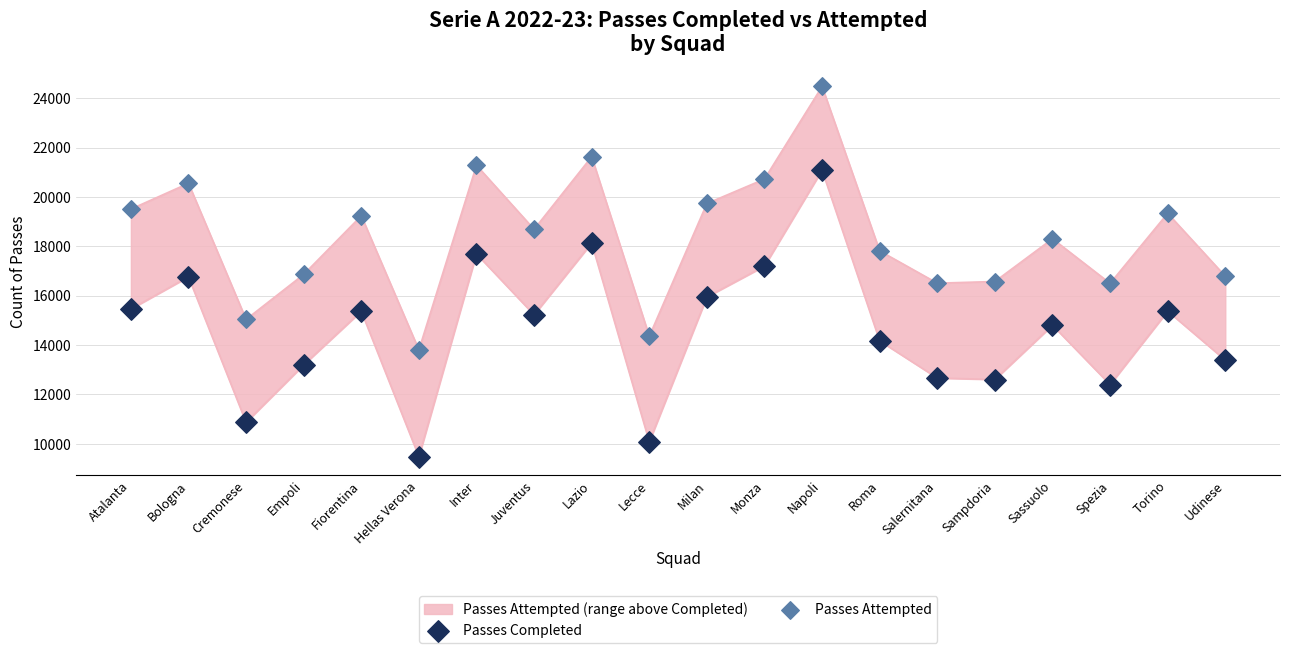

Is the value of Passes Attempted at Juventus greater than the value of Passes Completed at Bologna?

Yes